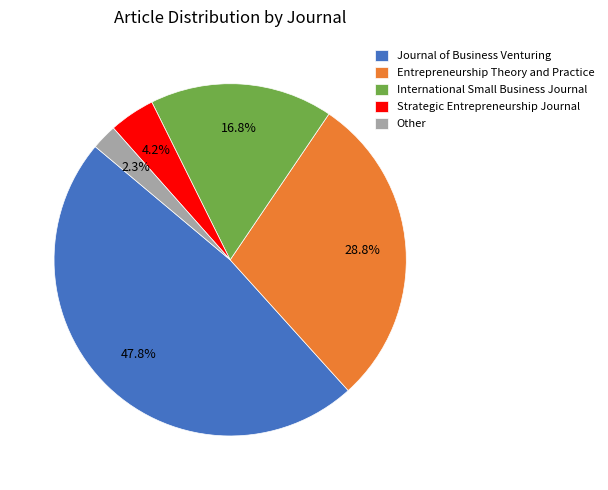

How many slices are in this pie chart?

5